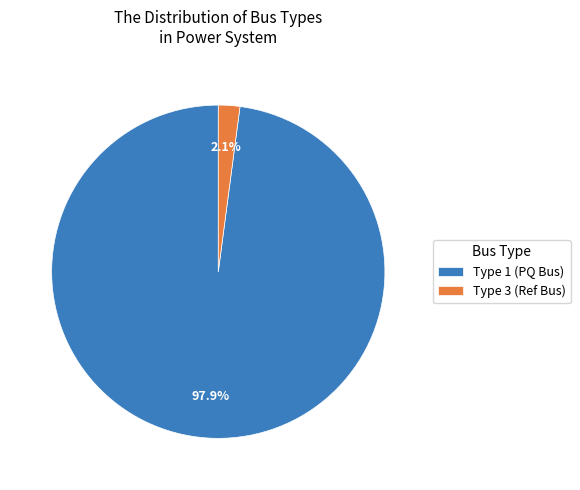

What percentage is NOT represented by Type 3 (Ref Bus)?

97.9%